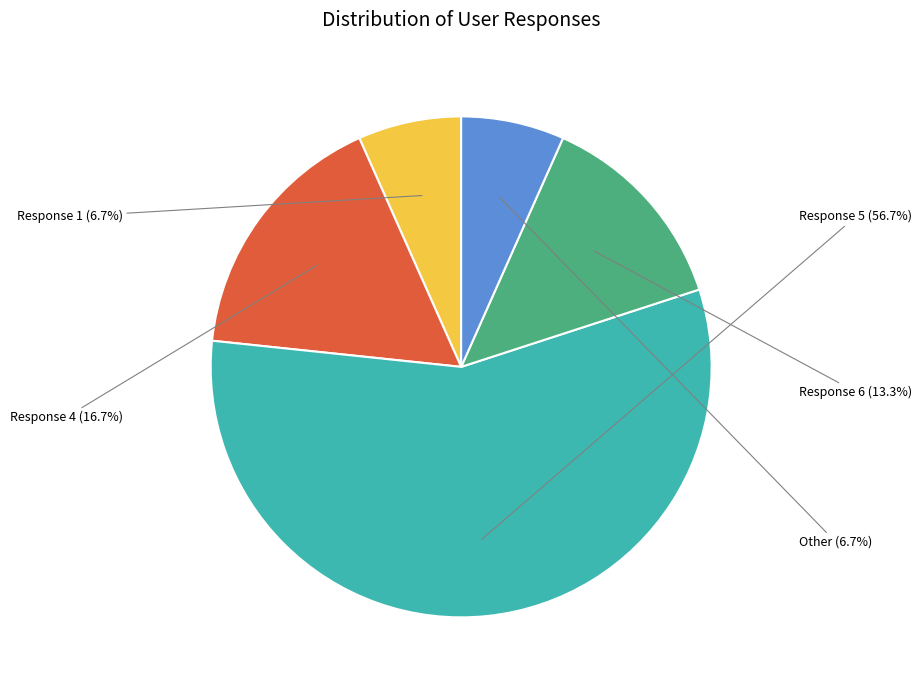

Is there a majority slice in this chart?

Yes